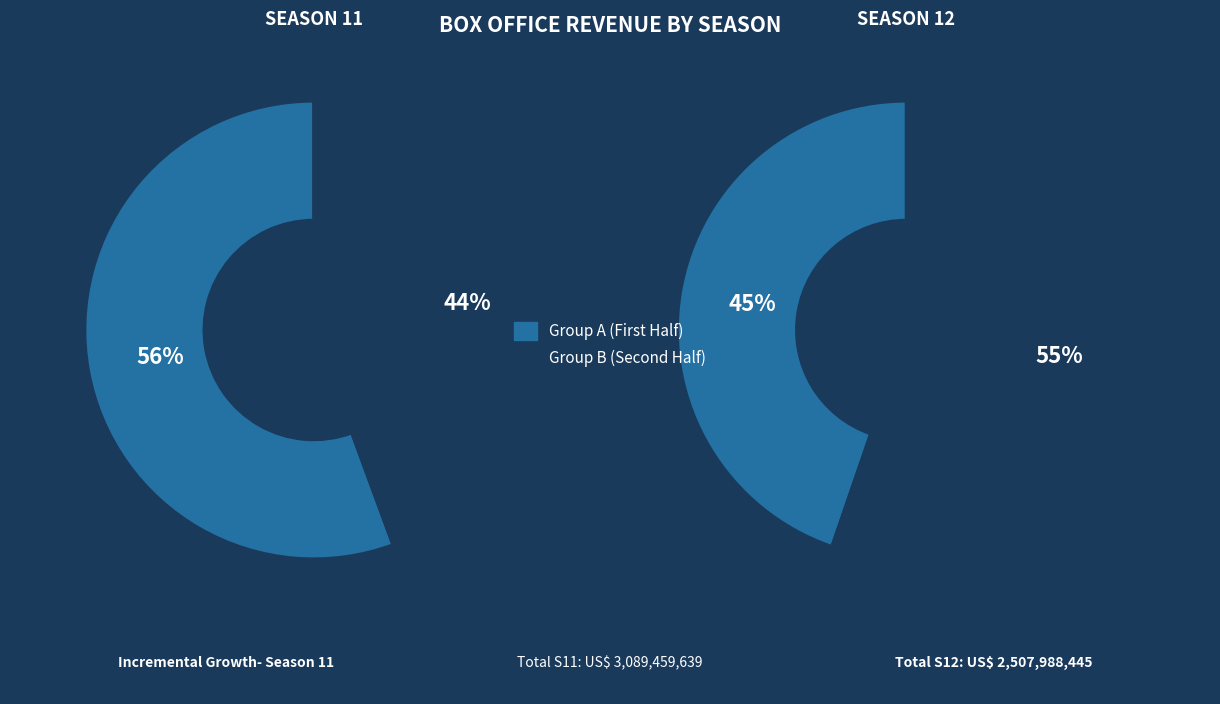

Do 3 and 2 together represent more than half of the pie?

No